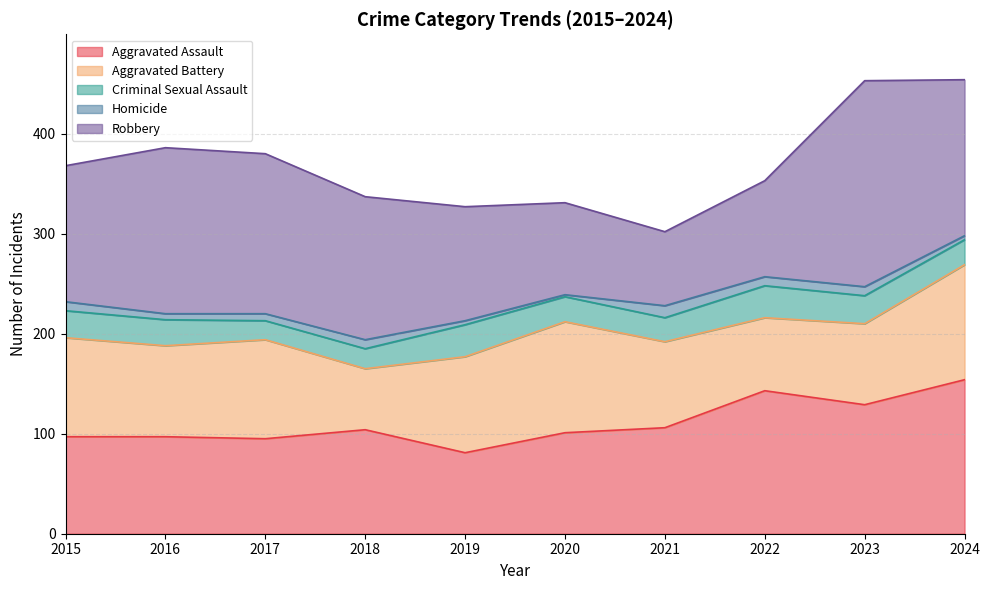

What is the difference between the highest and lowest values at 2020?

109